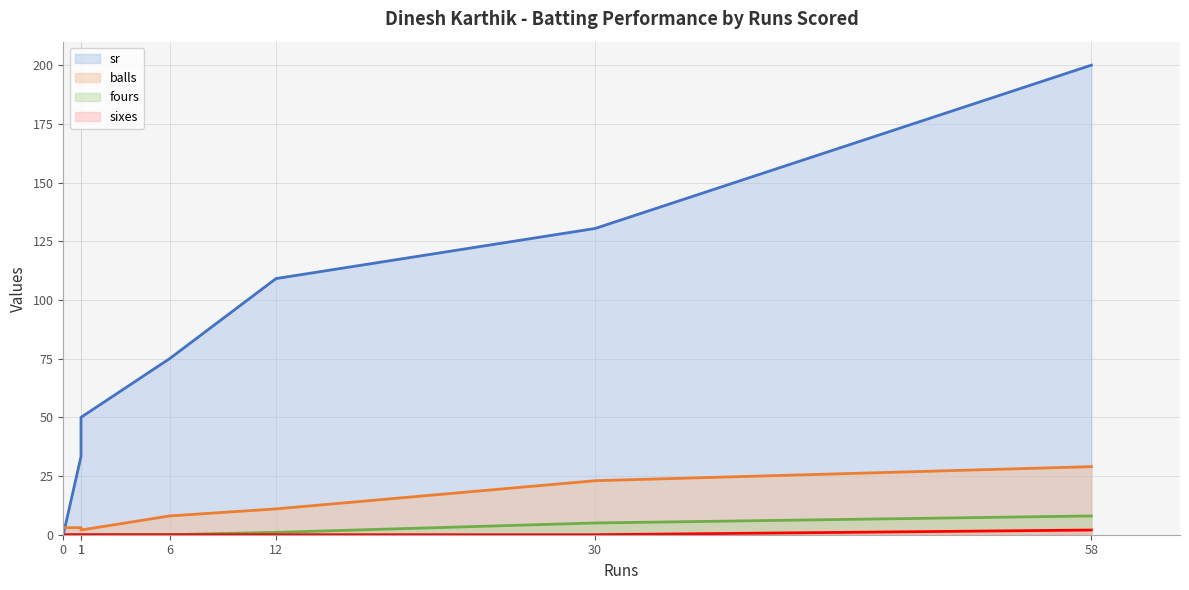

True or false: sixes has a value of 0.0 at 6.

True